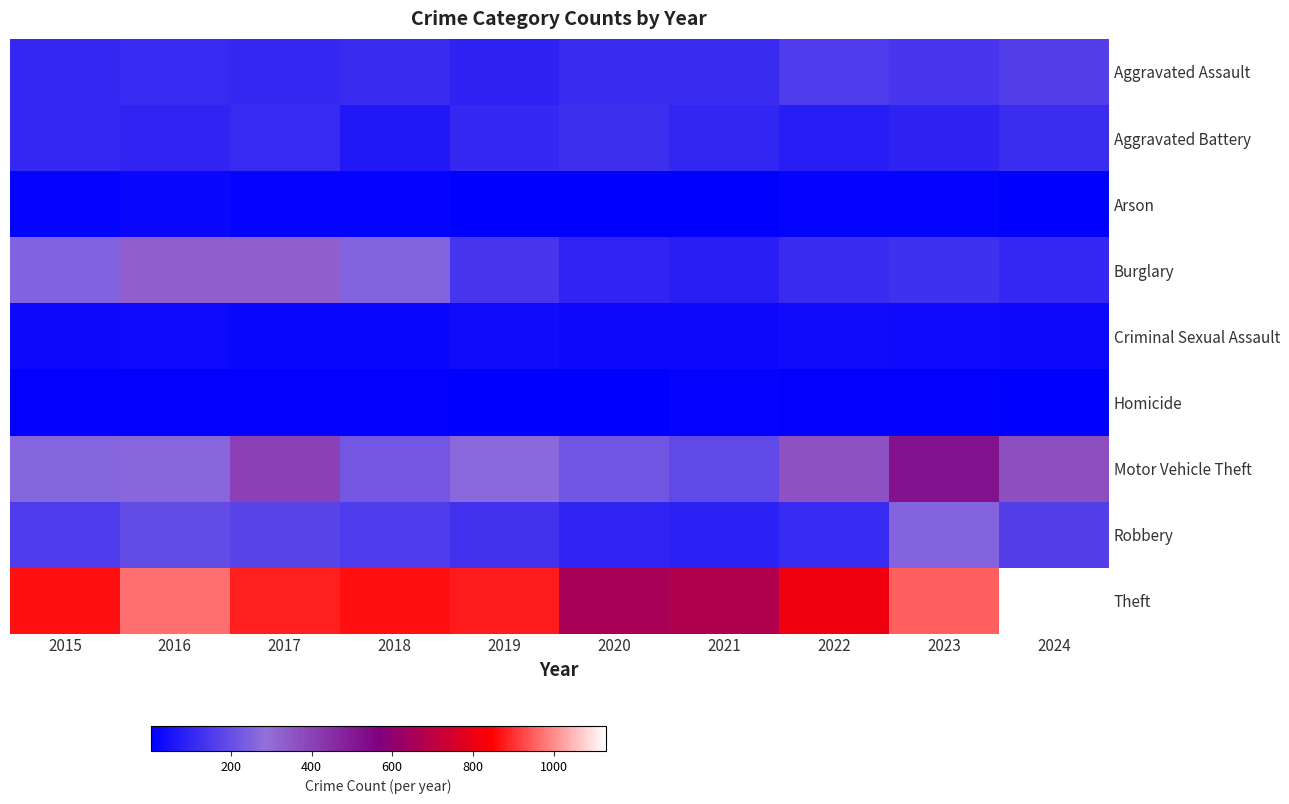

How many distinct data groups are displayed?

9